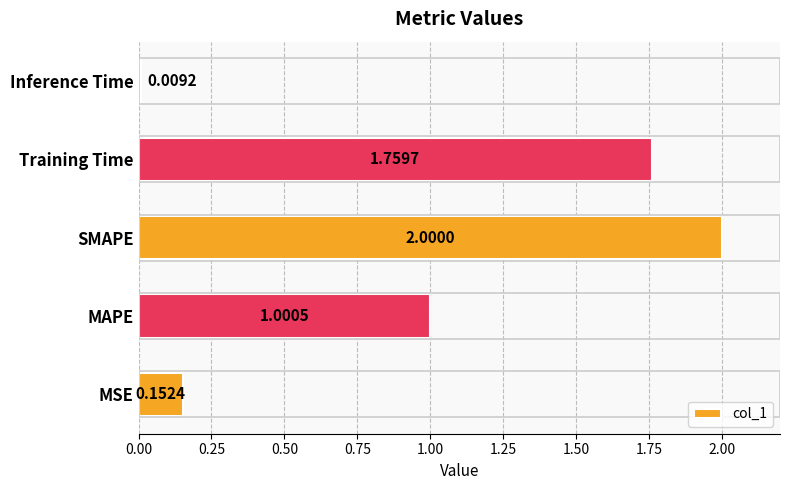

At which label is the value closest to 1?

MAPE